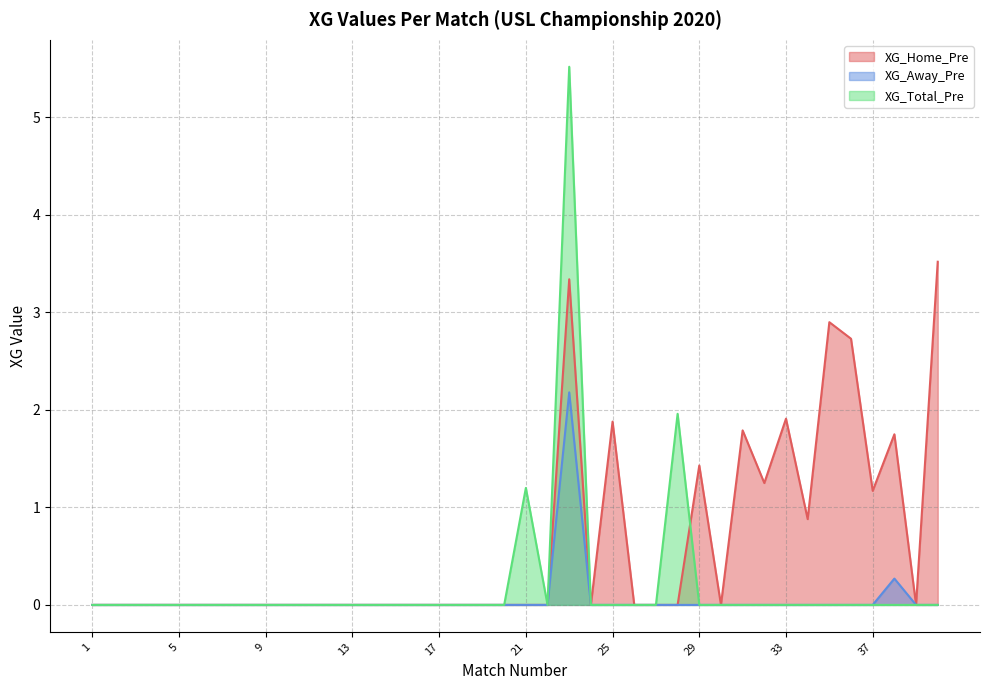

What is the greatest value displayed?

5.5